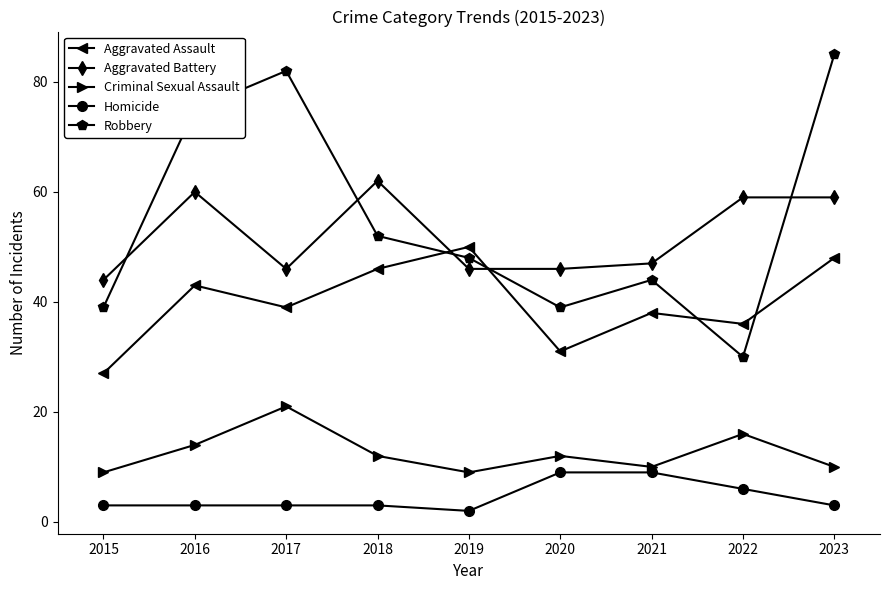

Count the number of data series in this chart.

5